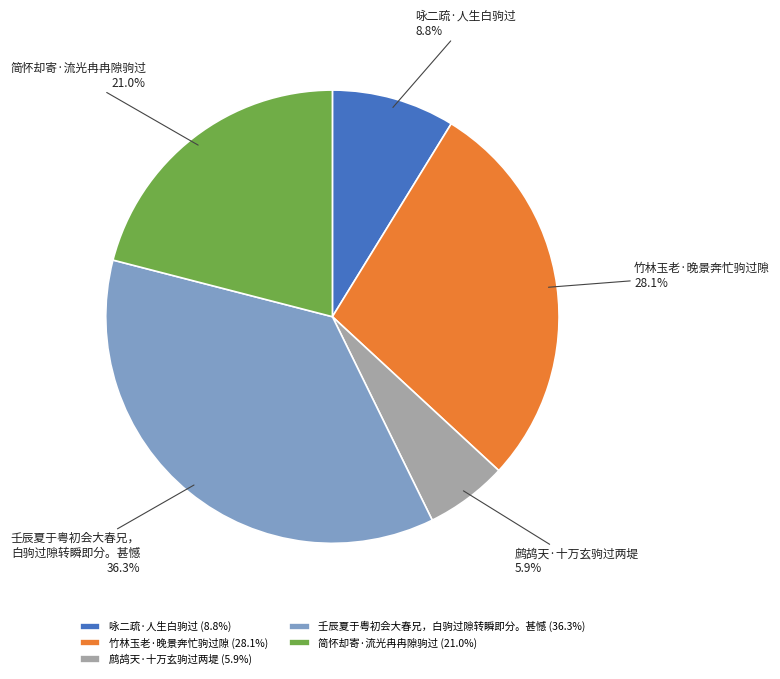

Count the number of slices in the pie.

5